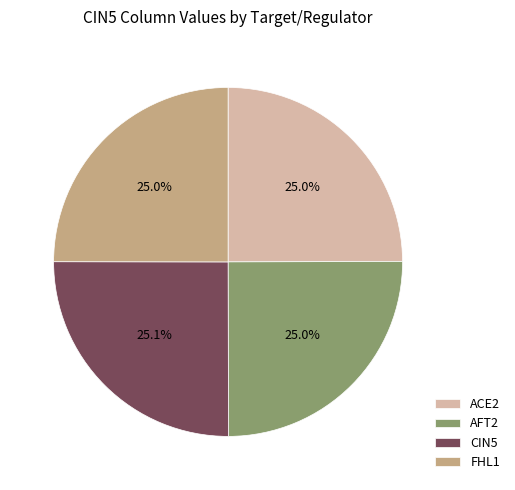

To the nearest percent, what portion does CIN5 represent?

25%